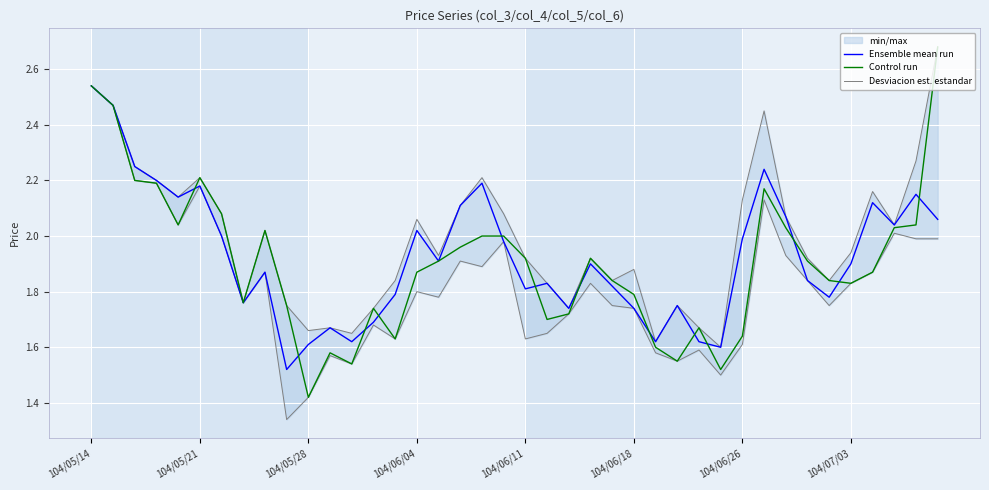

True or false: Control run and Desviacion est. estandar intersect in this chart.

False